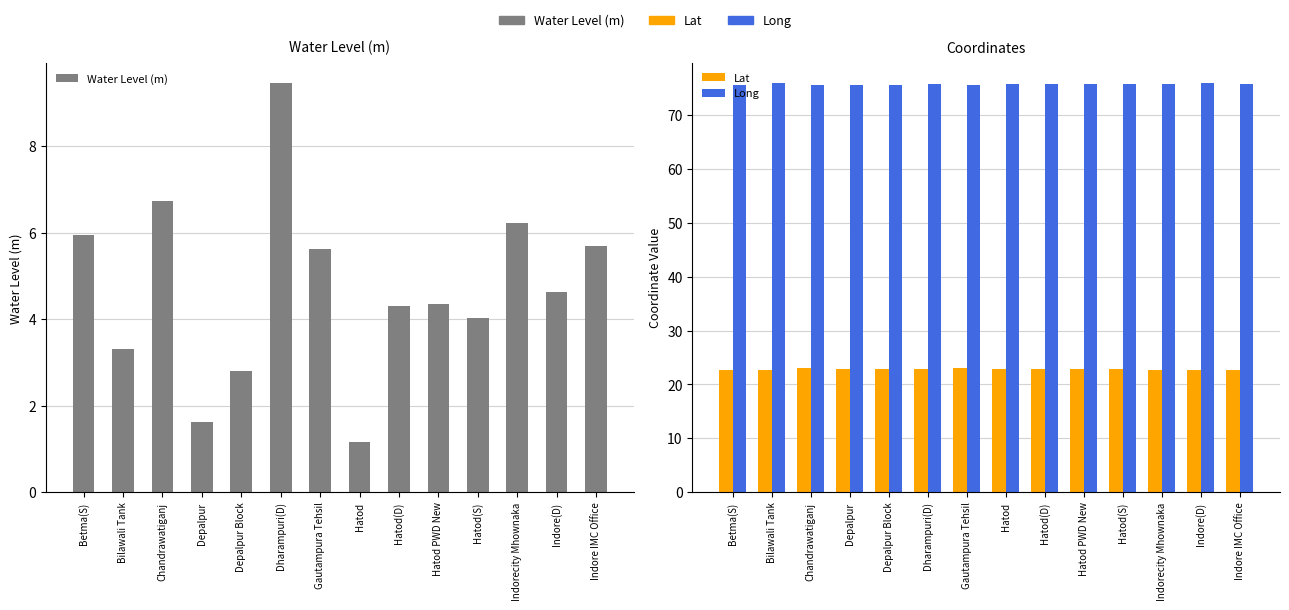

What is the sum of the Water Level (m) values at Depalpur Block and Gautampura Tehsil?

8.4